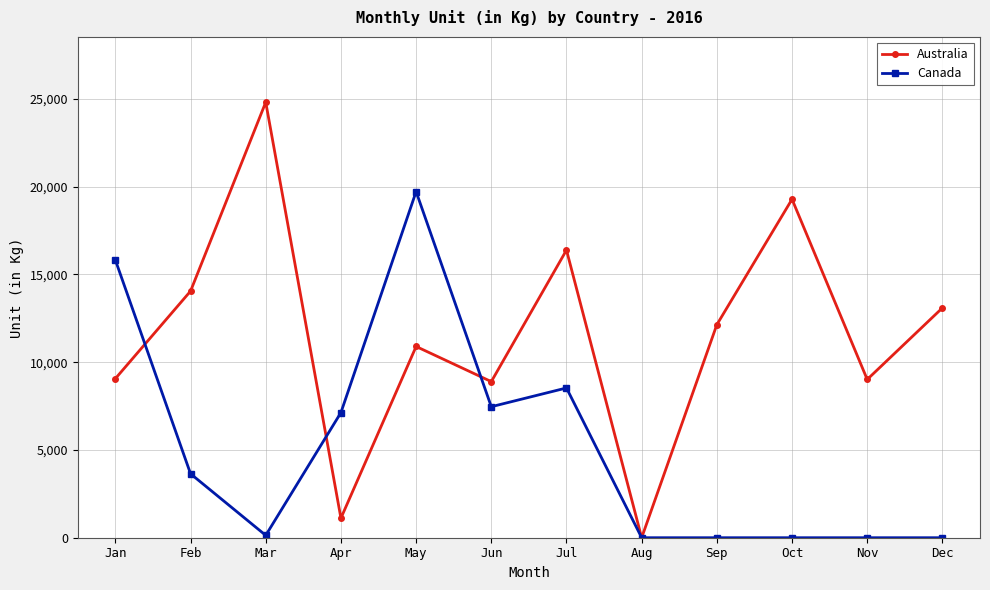

True or false: Canada has a value of 0 at Sep.

True